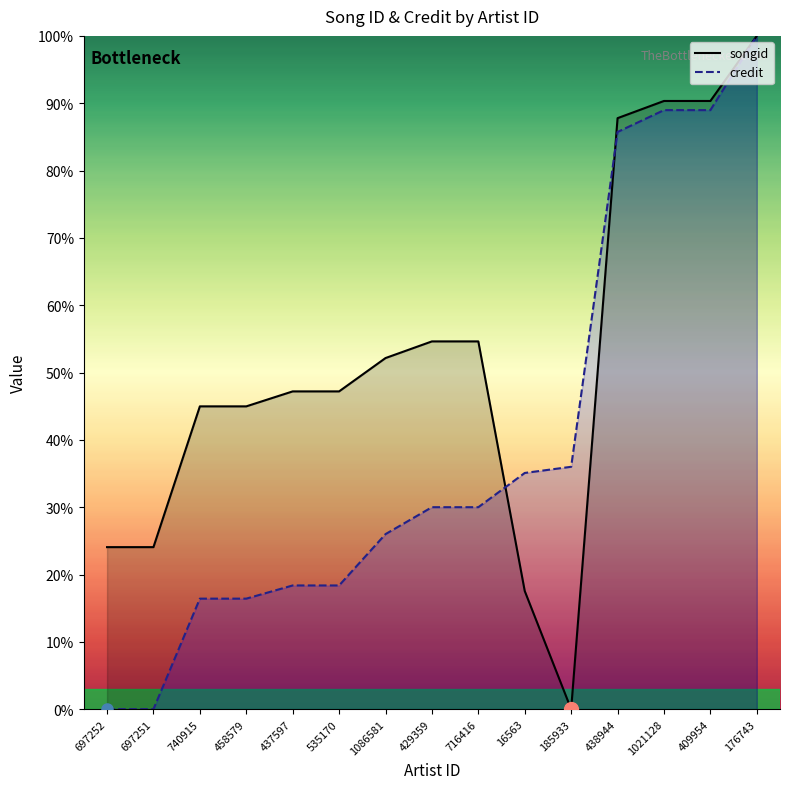

Between which two adjacent categories do songid and credit first intersect?

716416 and 16563